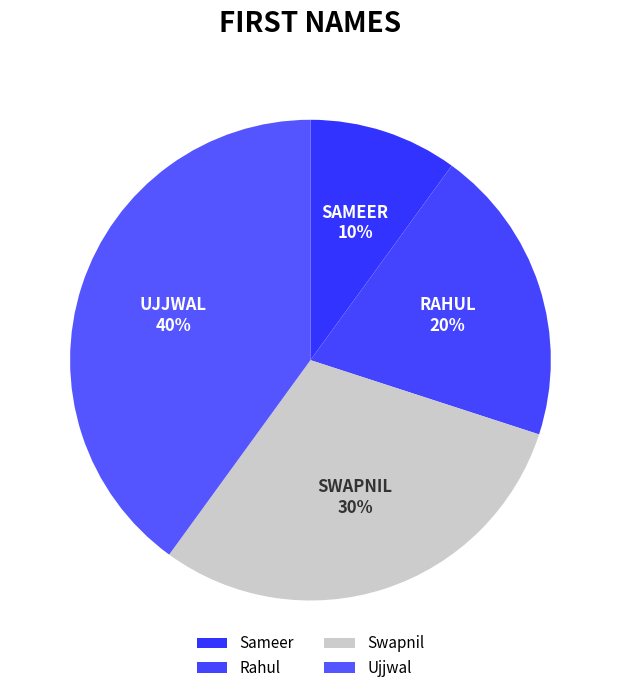

Does any single category account for the majority?

No